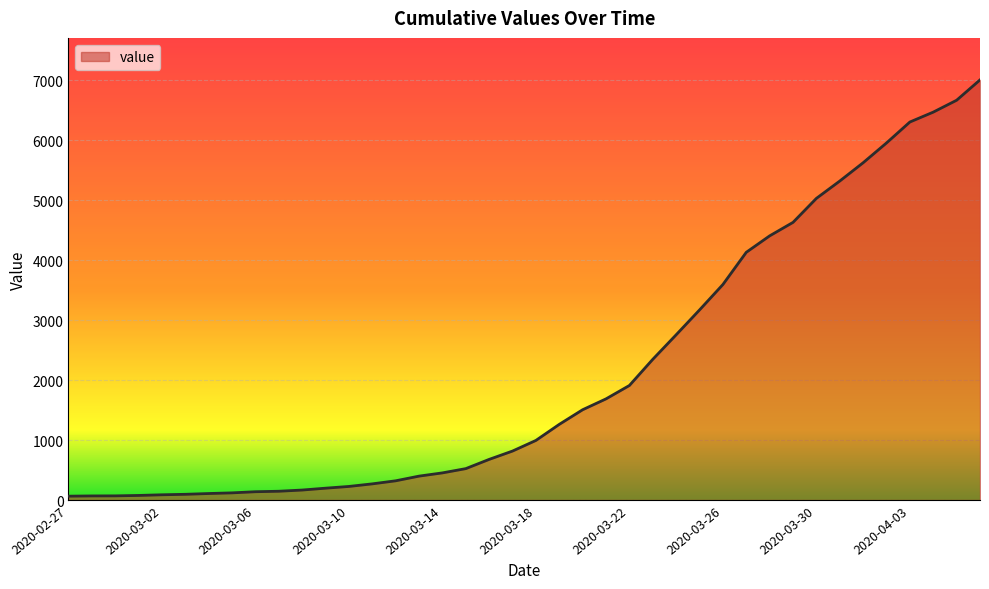

How many lines are shown in the chart?

1